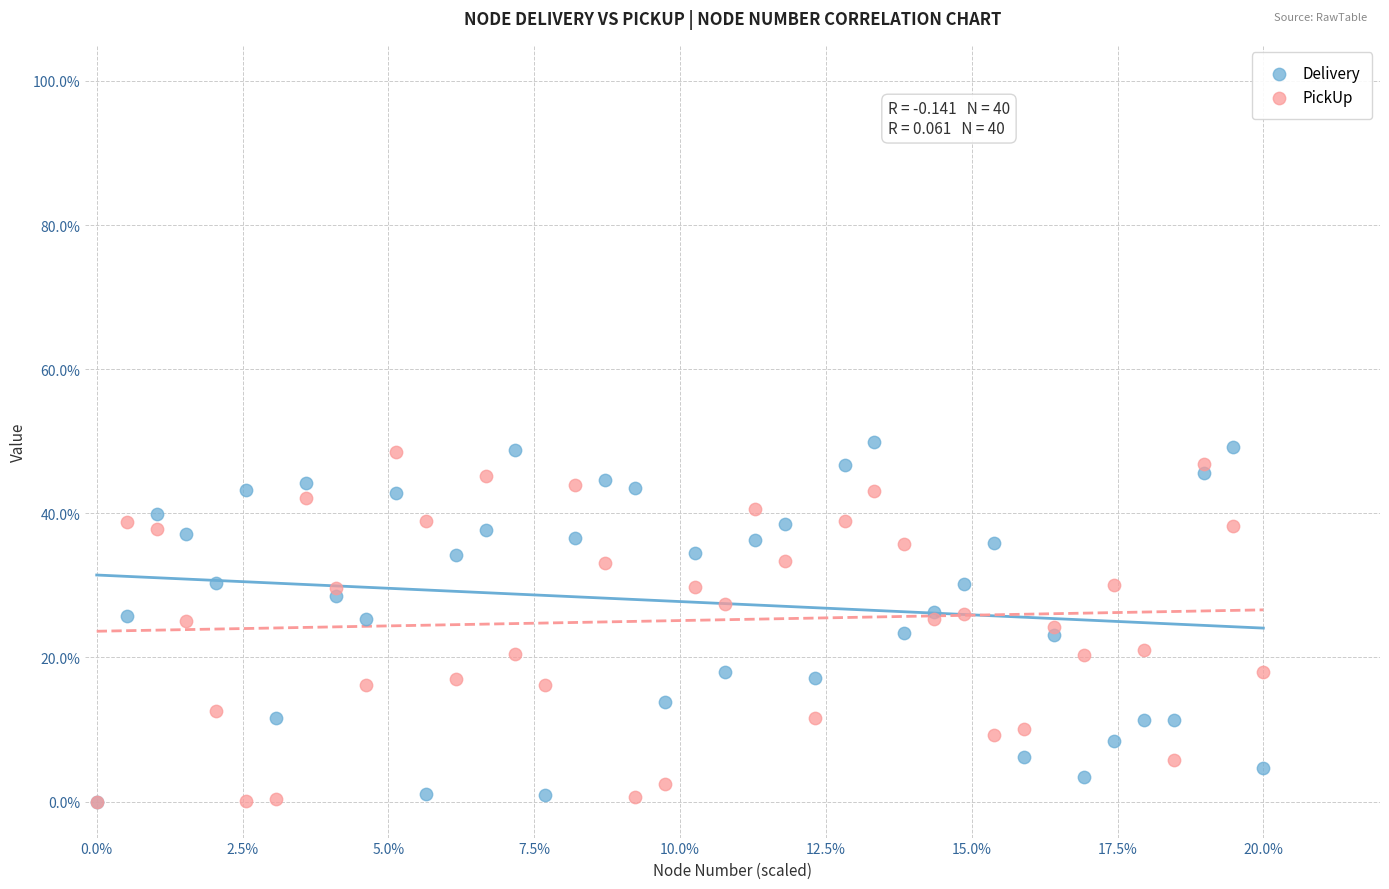

What are all the series names shown in the legend?

Delivery, PickUp